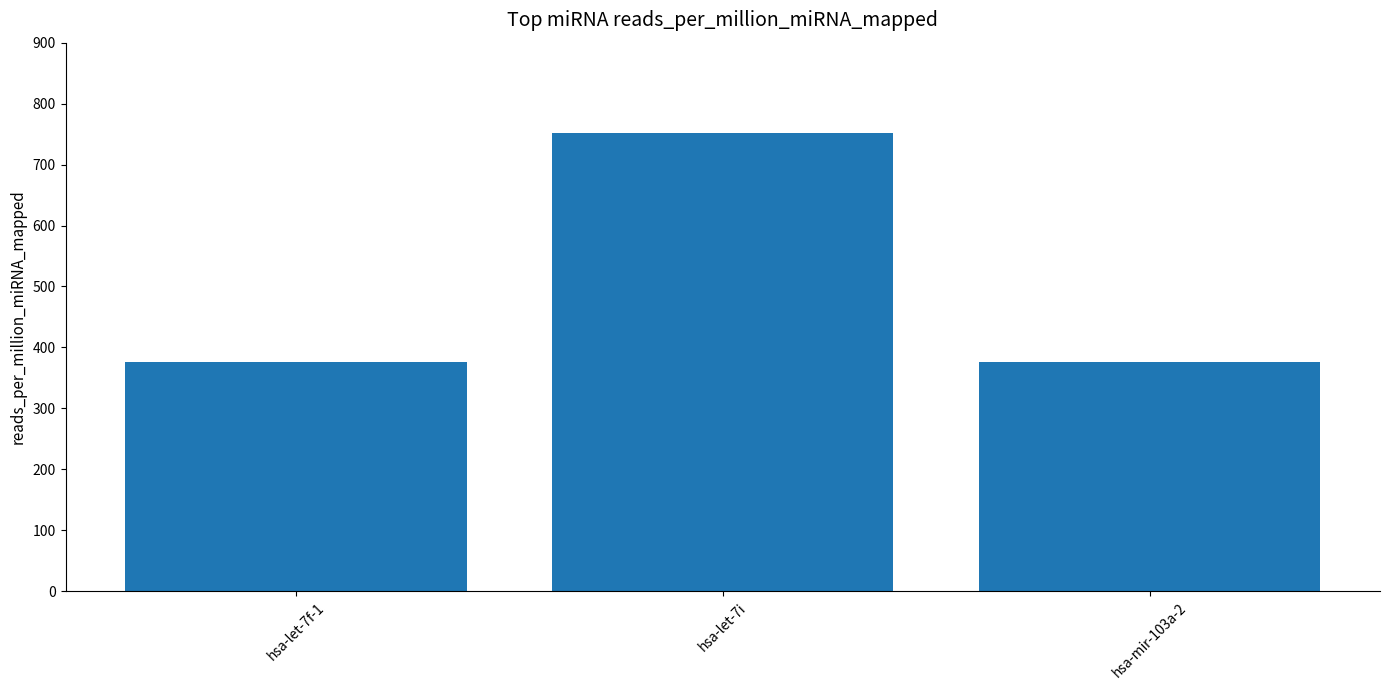

True or false: the data shows 107.6 at hsa-mir-103a-2.

False